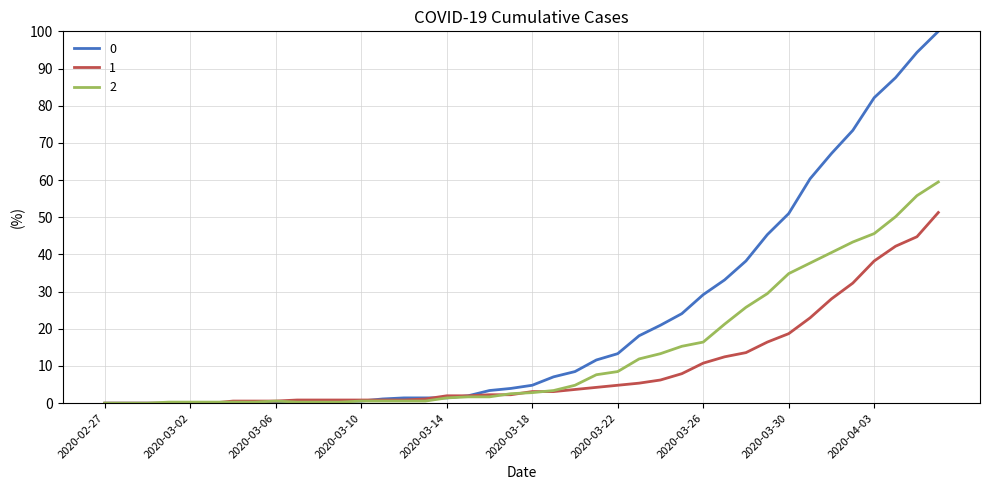

What is the difference between the maximum and minimum values in the 2 series?

59.5